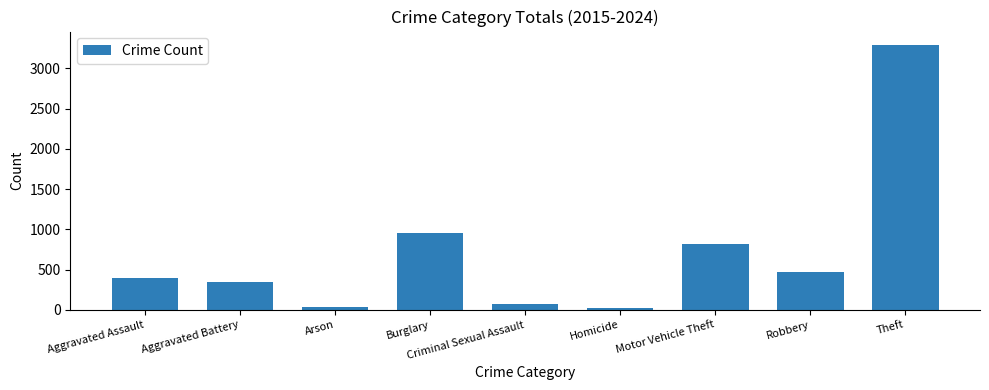

What is the average value?

713